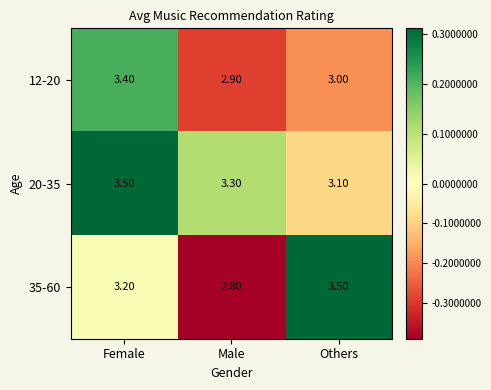

What is the difference between the highest and lowest values at Female?

0.3